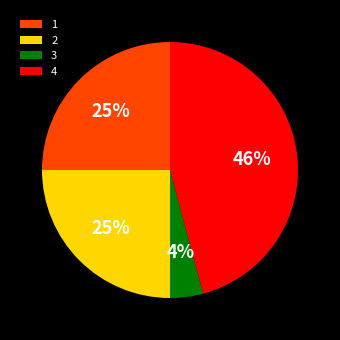

The 1 slice represents 25% of the pie. True or false?

True